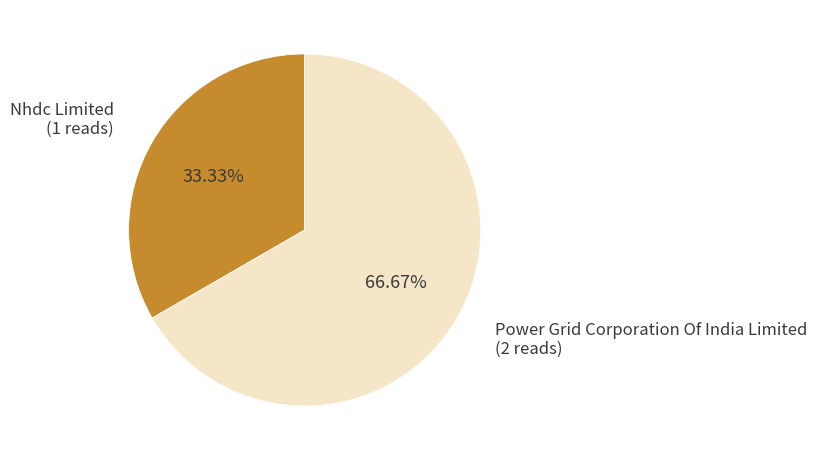

Which slice is the largest?

Power Grid Corporation Of India Limited